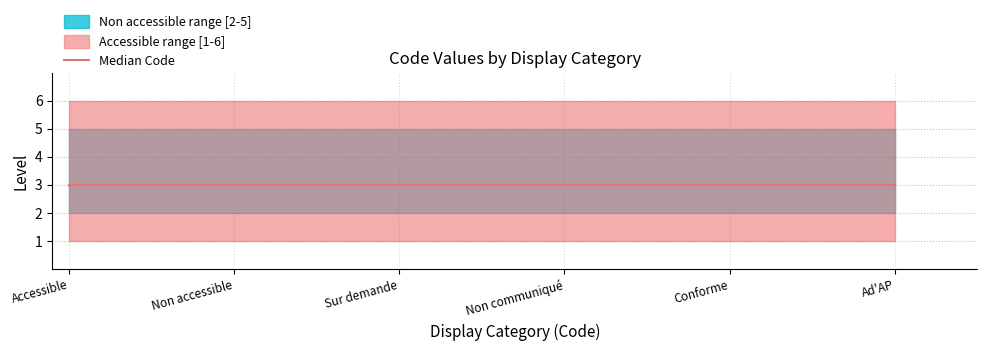

True or false: Non accessible has a value of 2 at Accessible.

True